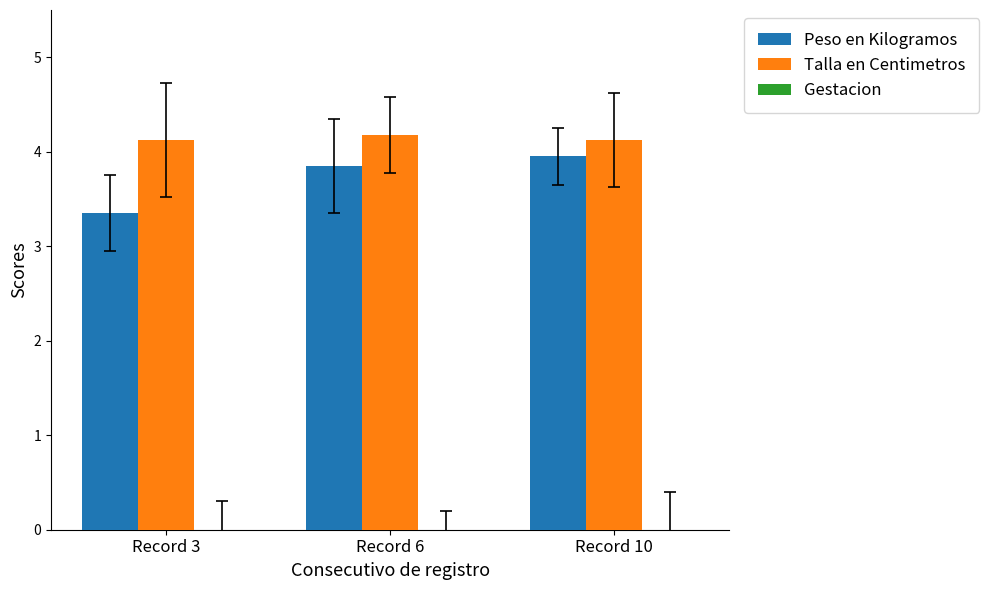

The value of Peso en Kilogramos at Record 6 is 3.9. True or false?

True